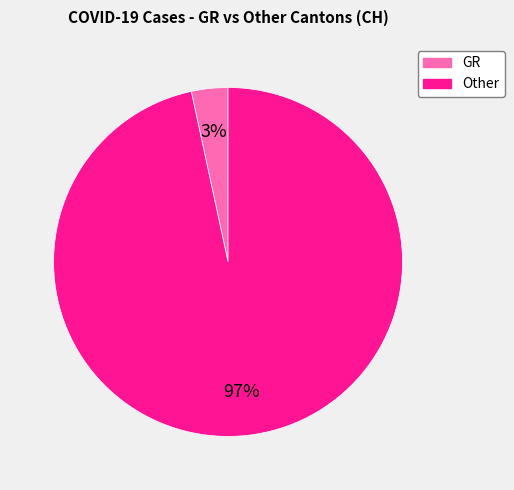

Combined, do GR and Other account for over 50%?

Yes